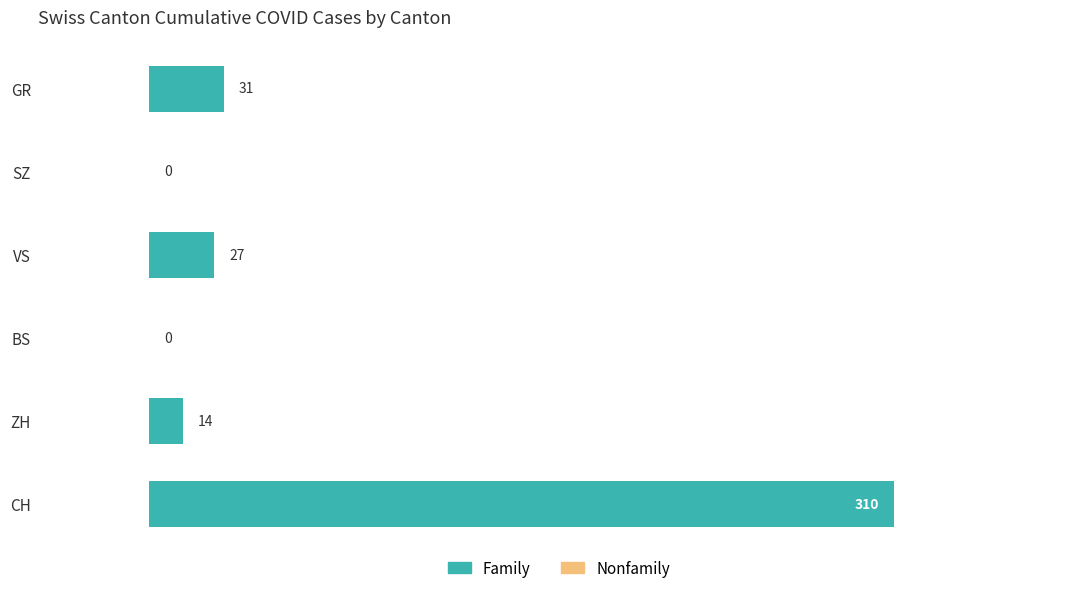

What is the greatest value displayed?

310